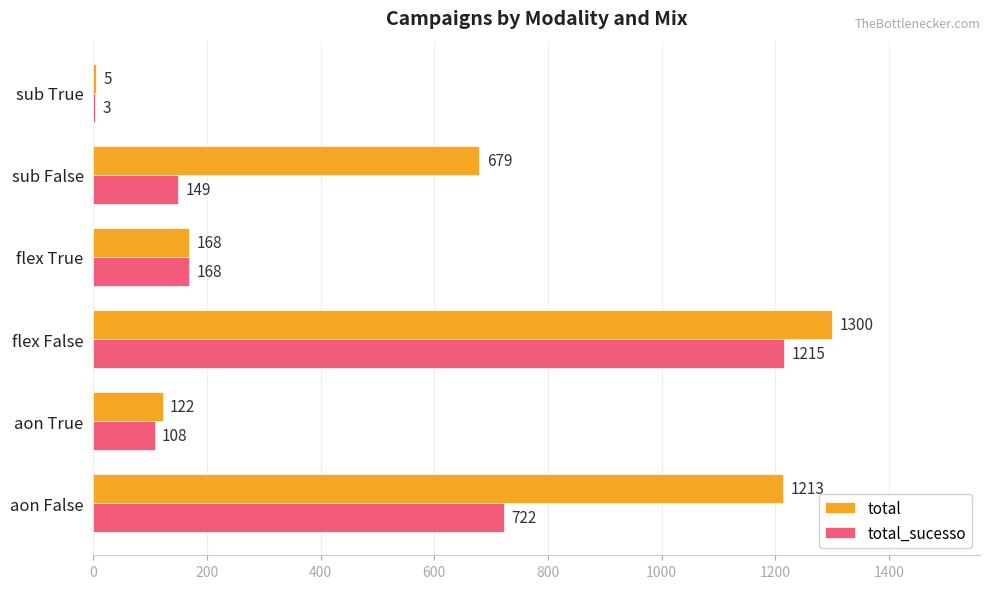

What is the sum of the total_sucesso values at sub True and flex True?

171